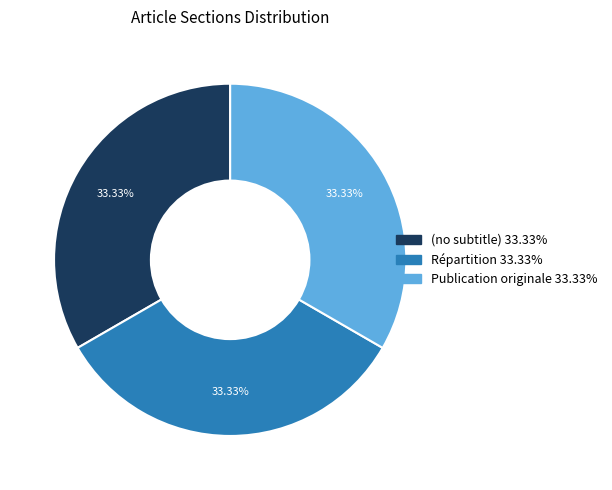

Combined, do (no subtitle) and Répartition account for over 50%?

Yes